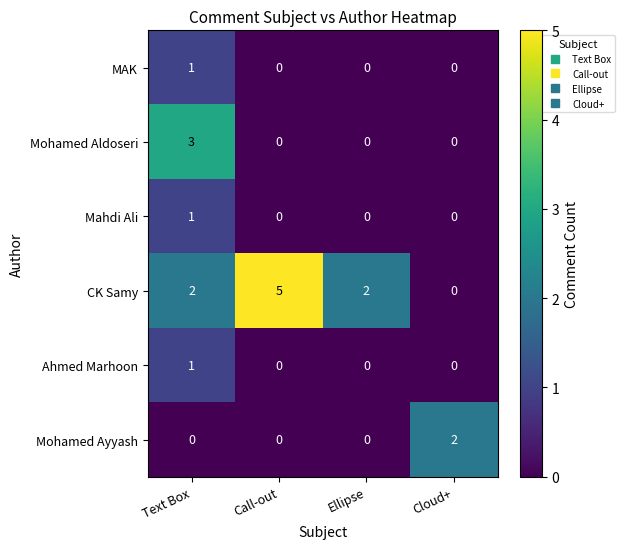

Which series changed the most between Call-out and Ellipse?

CK Samy